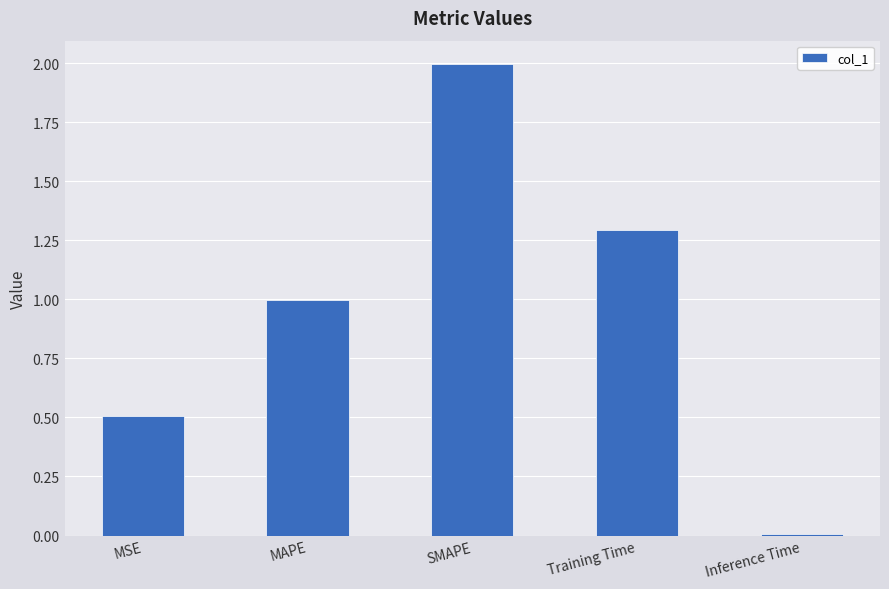

What is the change in value from MSE to Inference Time?

-0.5